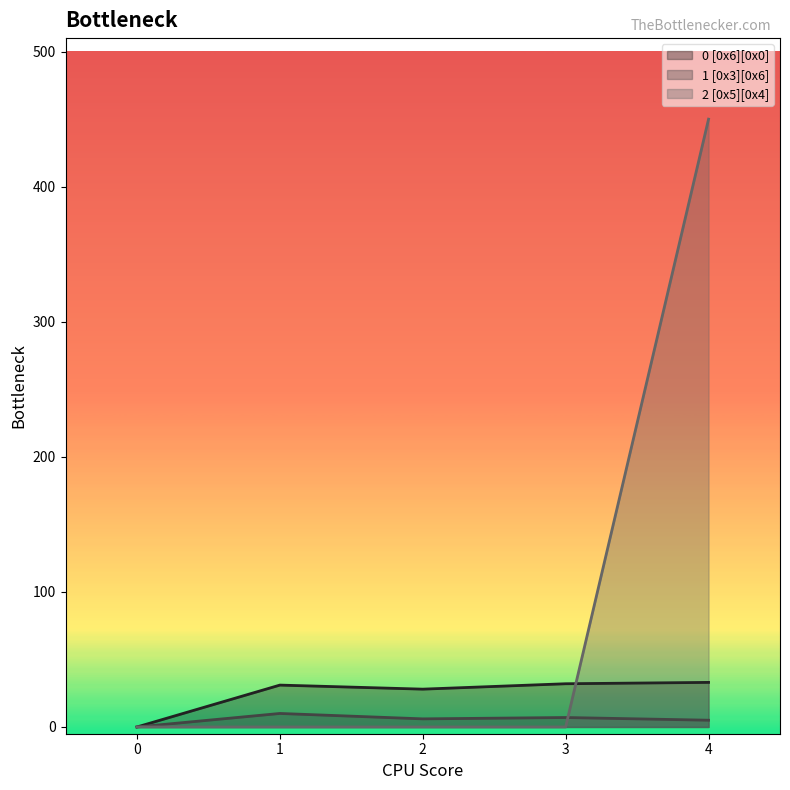

Rank the series at 2 from highest to lowest value.

0 [0x6][0x0], 1 [0x3][0x6], 2 [0x5][0x4]